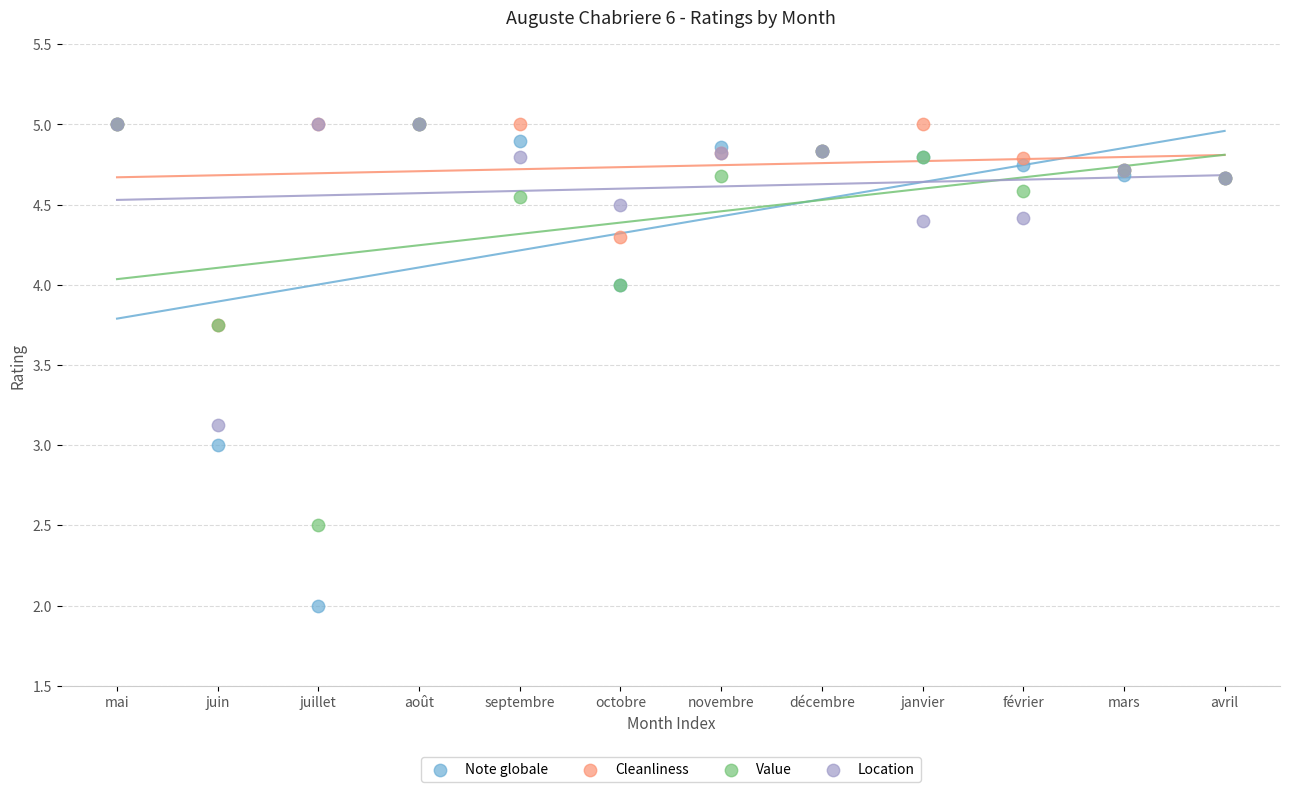

What are all the series names shown in the legend?

Note globale, Cleanliness, Value, Location